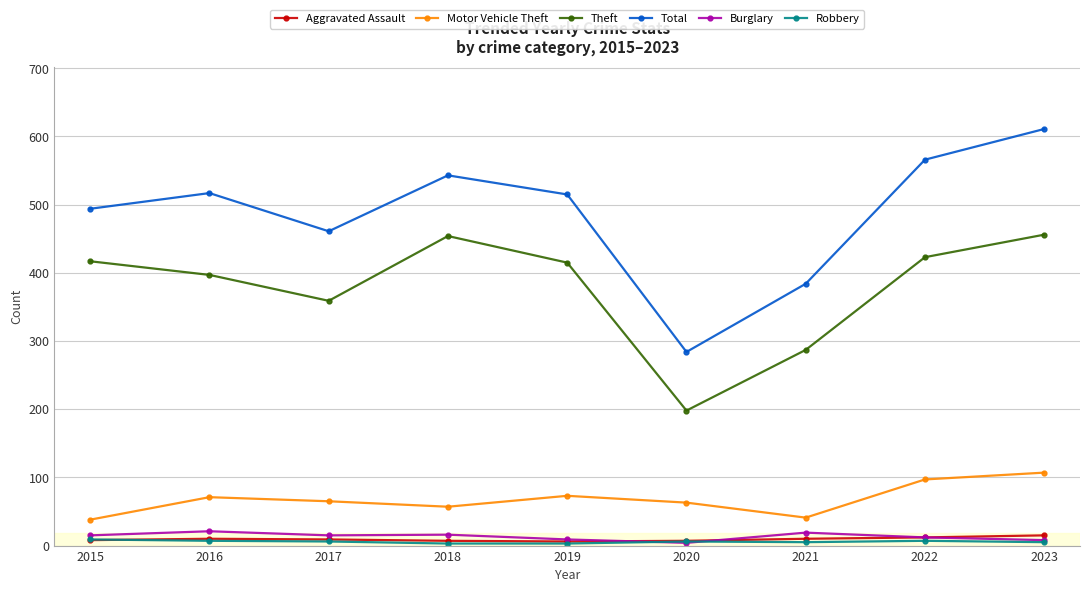

True or false: Theft and Aggravated Assault cross at least once.

False